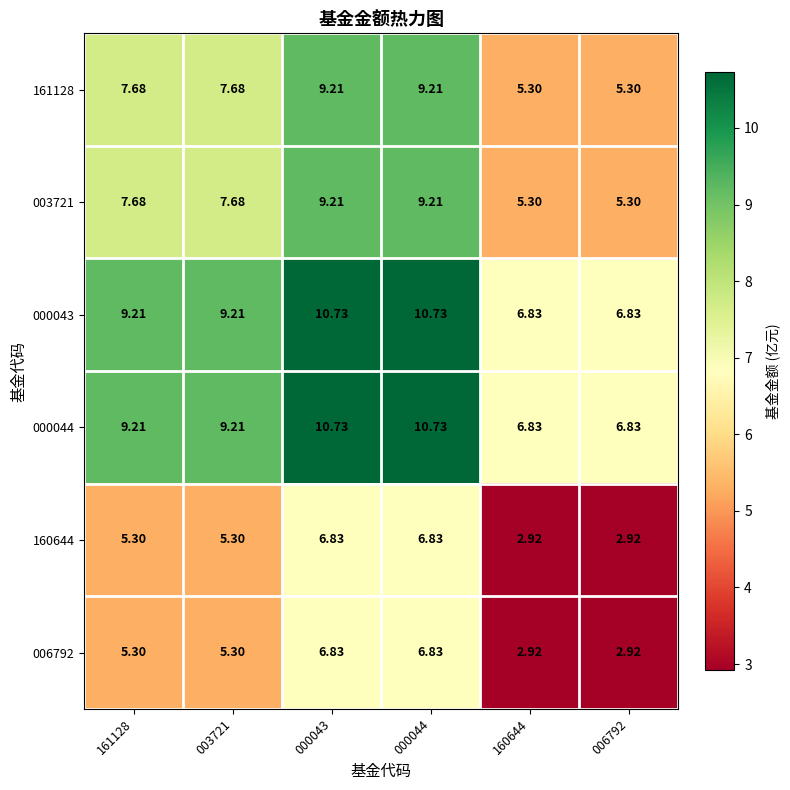

Is the value of 160644 at 006792 greater than the value of 006792 at 003721?

No